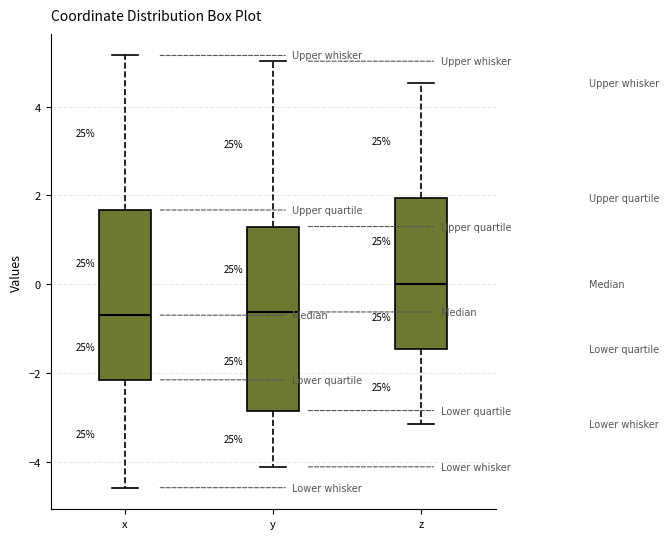

Reading left to right, transcribe this box plot: for each box, give where its median line is, the range the box spans, and where its two whiskers end, as read against the y-axis. The values are not printed on the chart, so give them approximately, as read against the axis.

x: median -0.8, box -2.2 to 1.6, whiskers -4.6 to 5.2
y: median -0.6, box -2.8 to 1.2, whiskers -4.2 to 5.0
z: median 0.0, box -1.4 to 2.0, whiskers -3.2 to 4.6